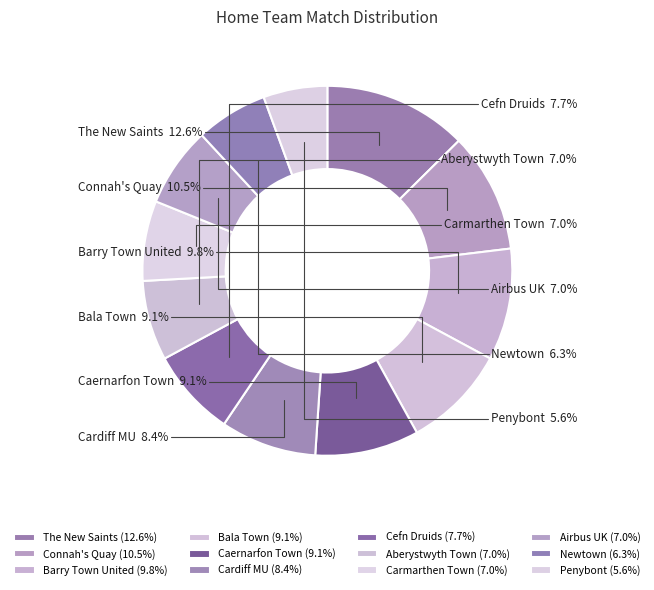

The Cefn Druids slice represents 8% of the pie. True or false?

True